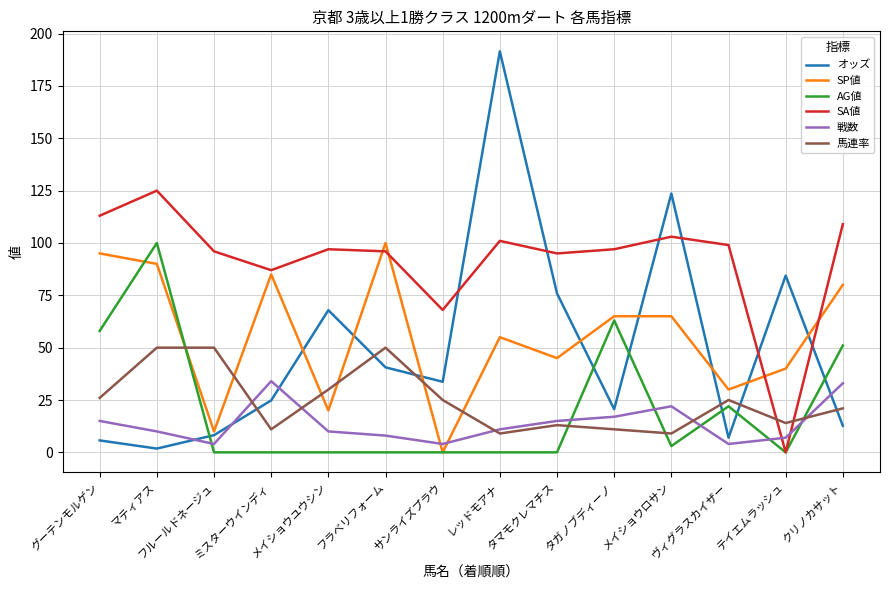

What value does the 戦数 series have at レッドモアナ?

11.0